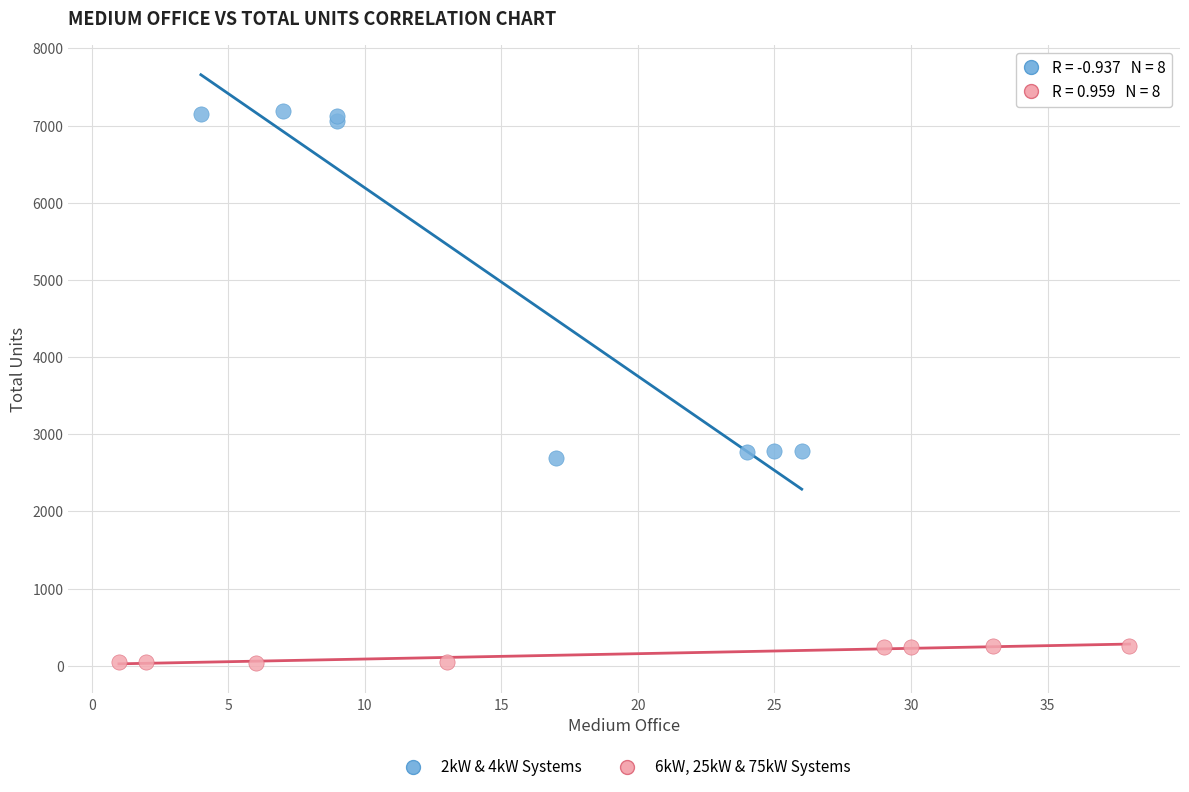

Which series reaches the maximum Y coordinate?

2kW & 4kW Systems